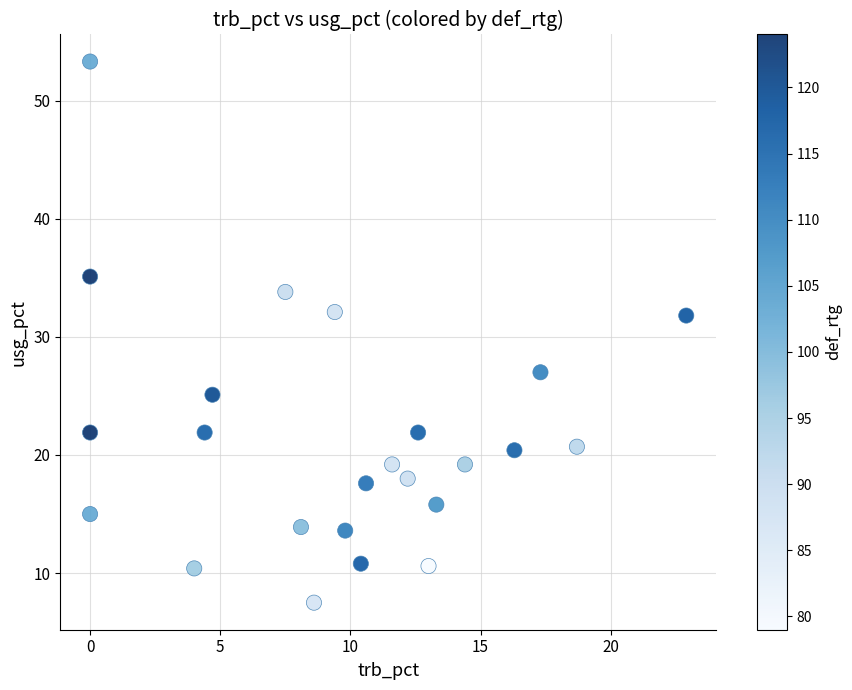

What is the range of Y values (max minus min)?

45.8